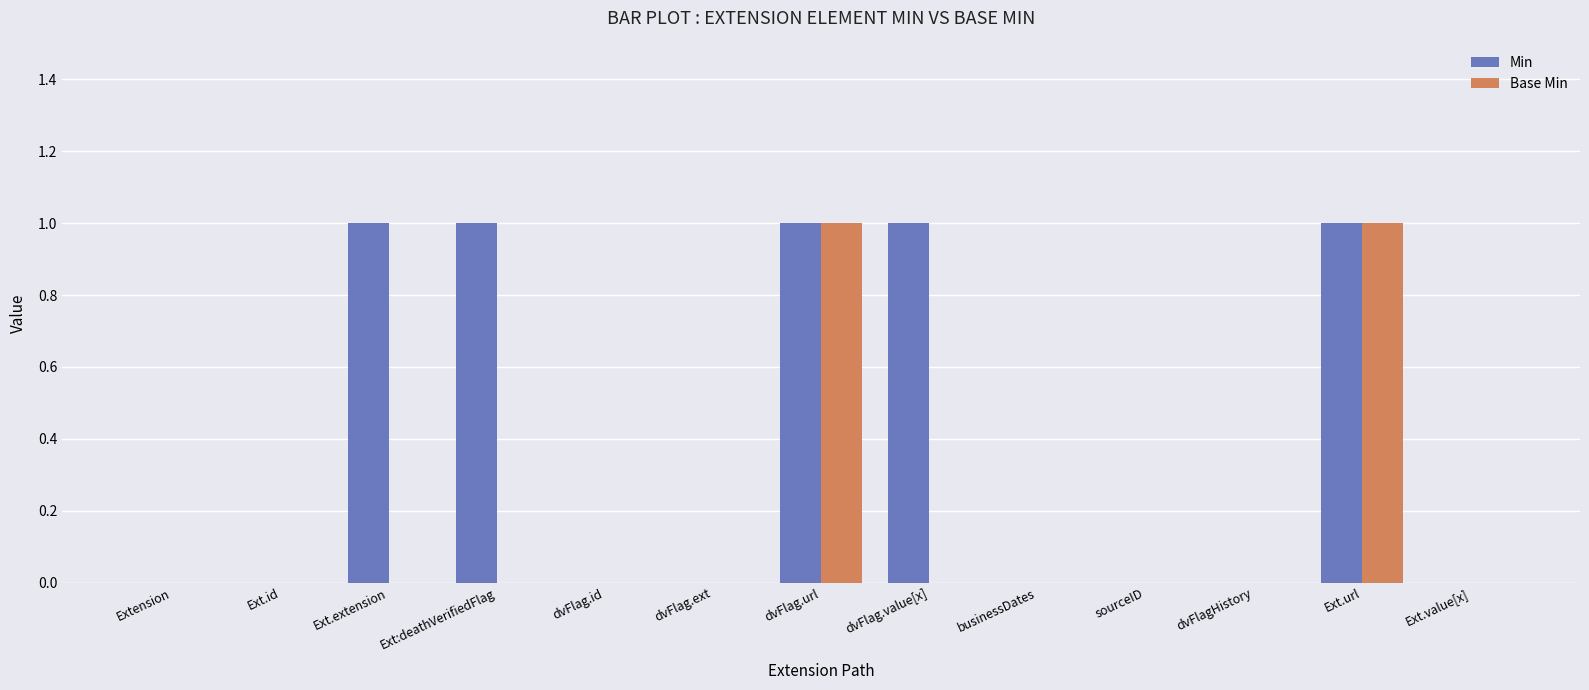

Reading right to left, transcribe all the data shown in this chart.

Min: 0	1	0	0	0	1	1	0	0	1	1	0	0
Base Min: 0	1	0	0	0	0	1	0	0	0	0	0	0